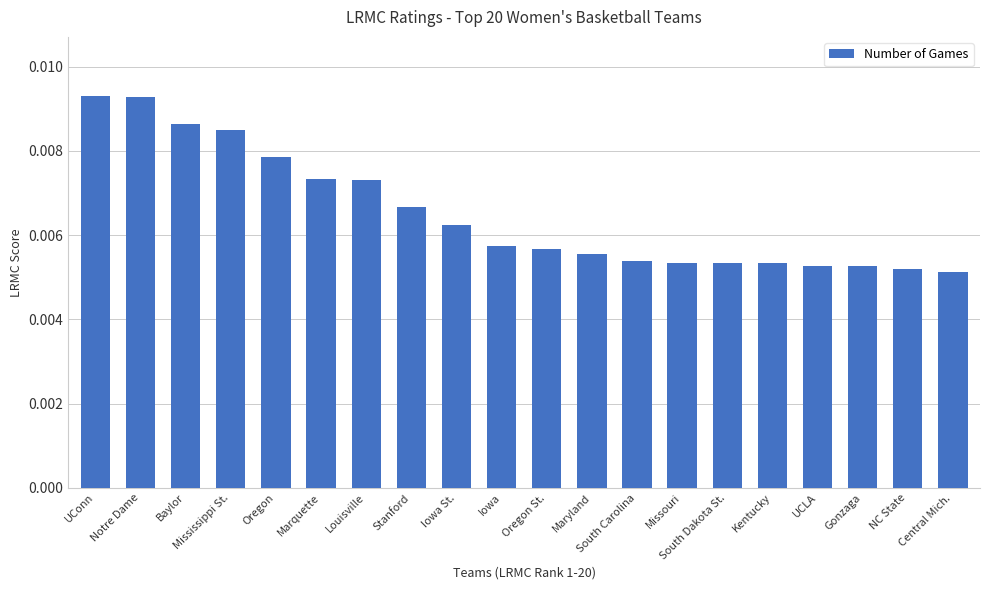

What position from the right is South Dakota St.?

6